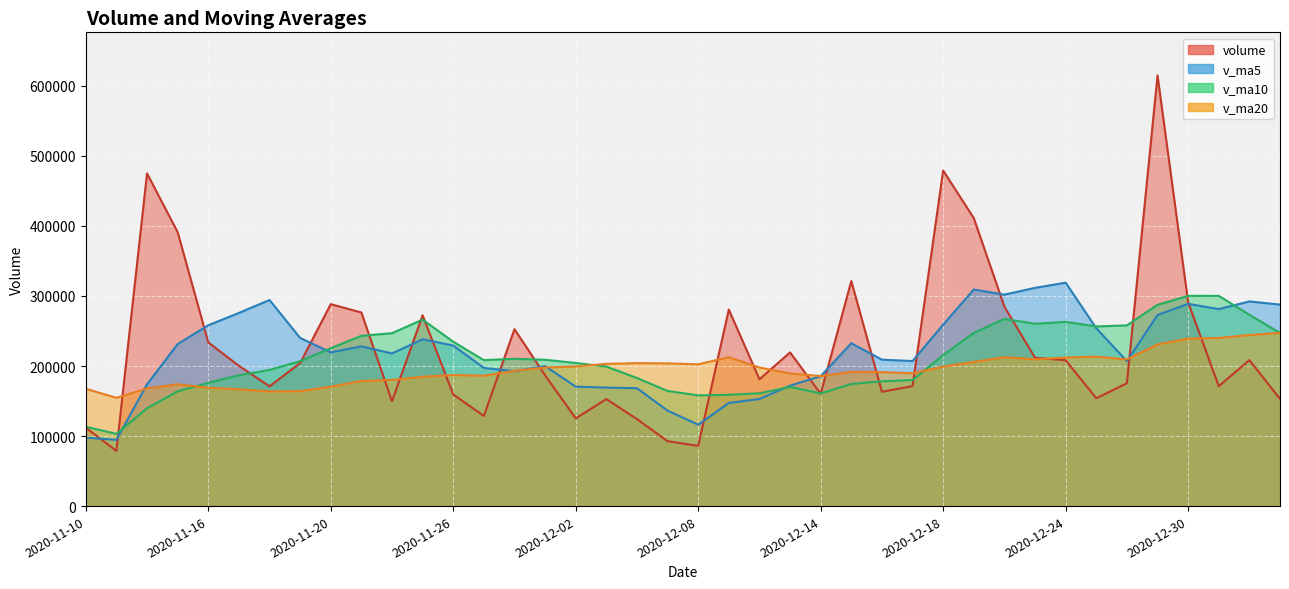

Where do volume and v_ma20 first cross each other?

2020-11-11 and 2020-11-12